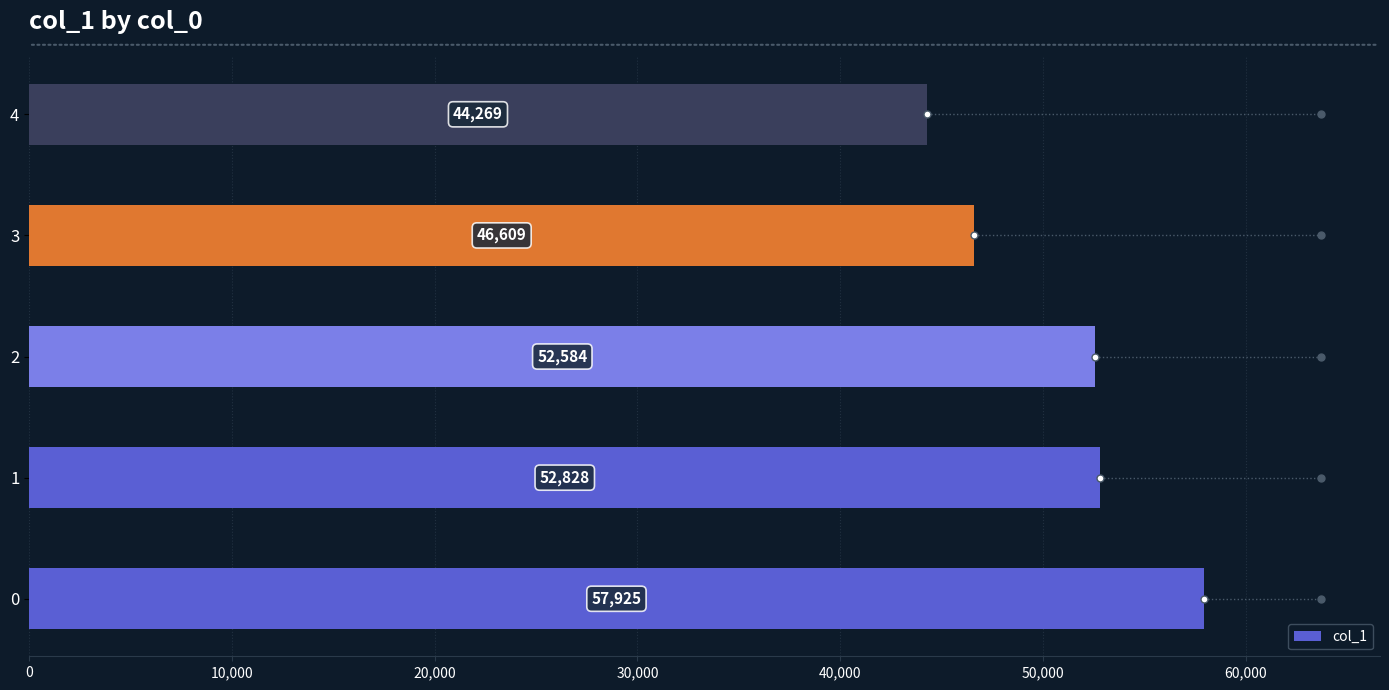

What is the smallest value displayed?

44269